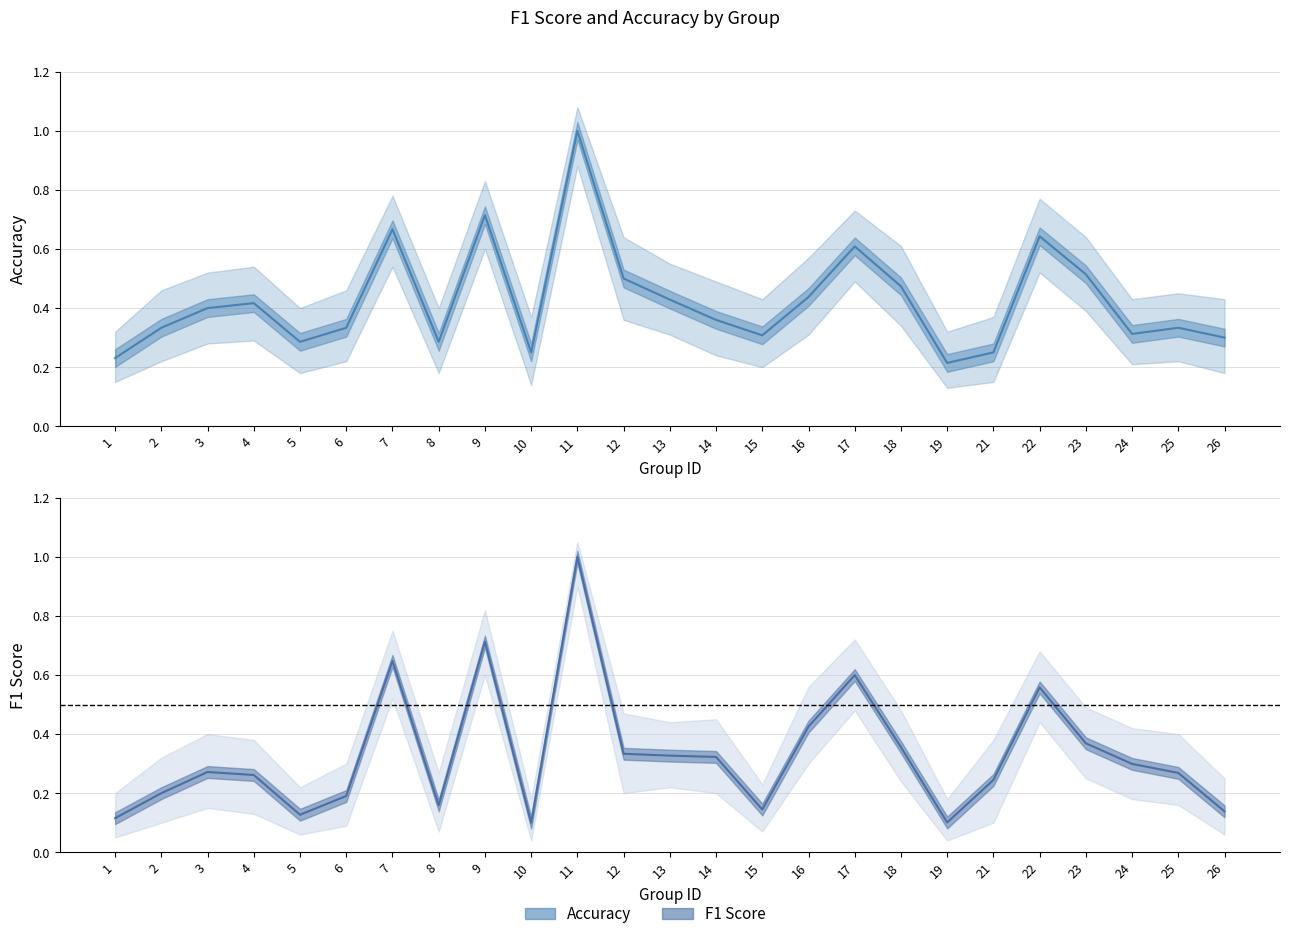

Is it true that f1 equals 0.1 at 10?

True